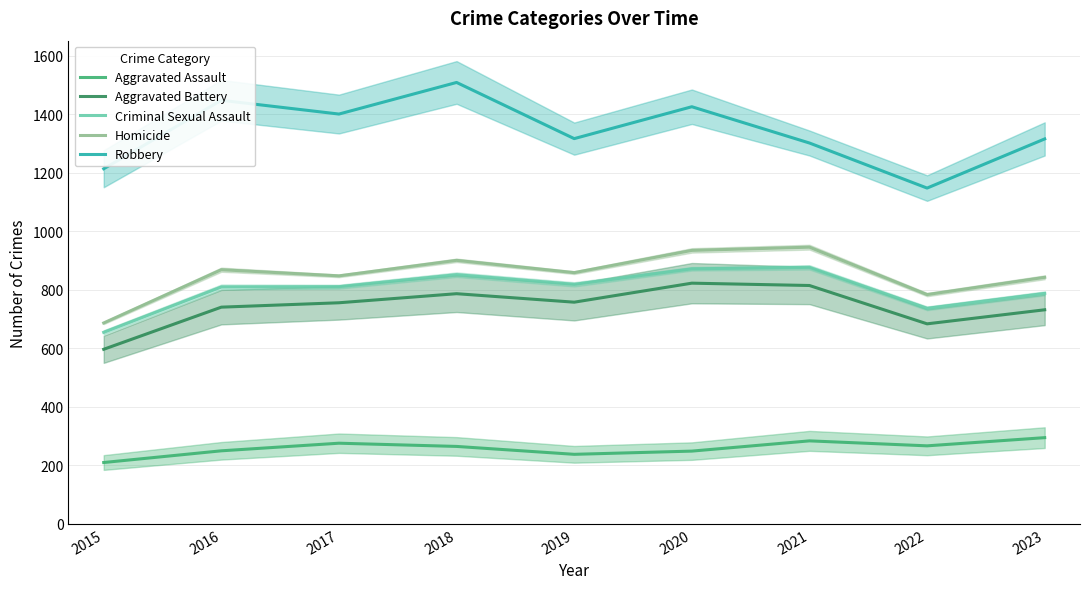

True or false: Aggravated Battery and Homicide intersect in this chart.

False